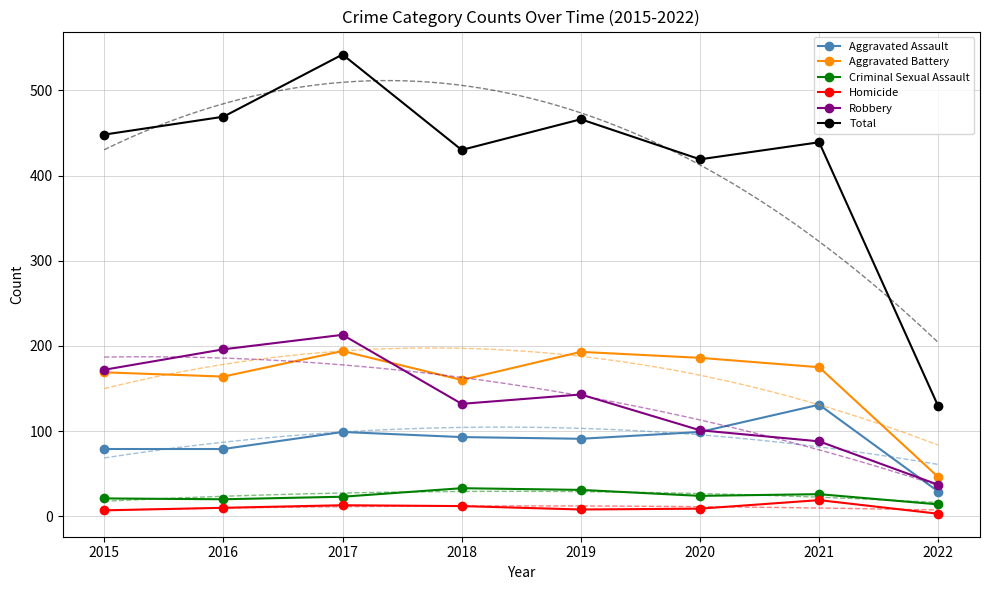

What is the sum of the Aggravated Assault values at 2020 and 2017?

198